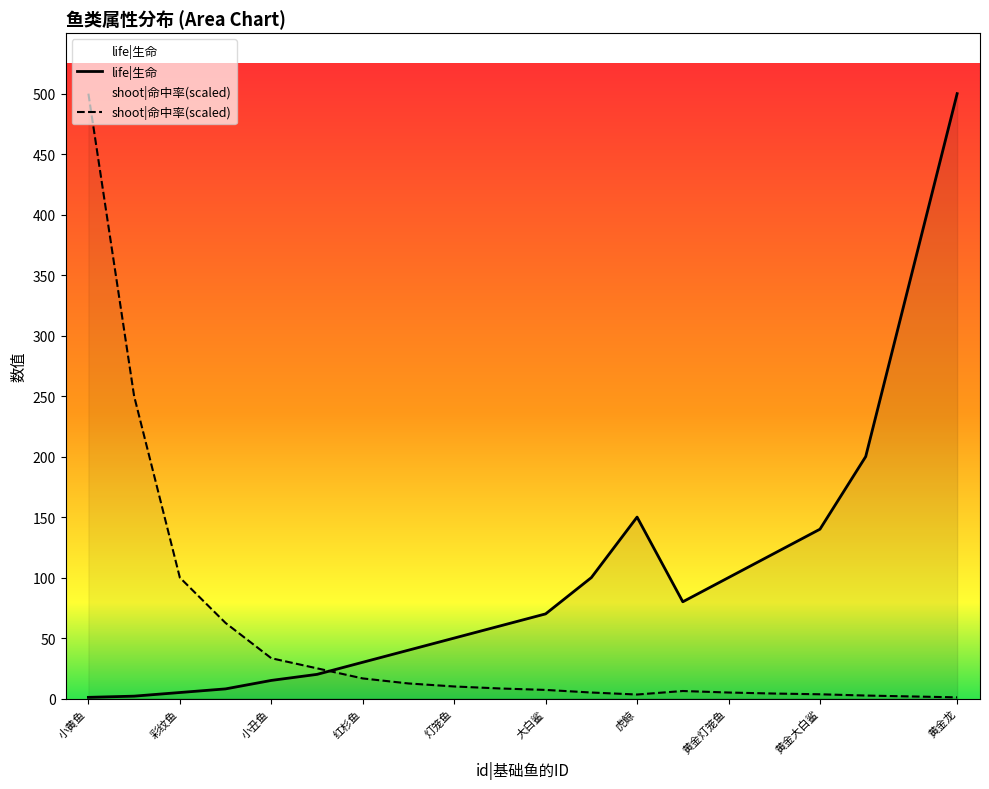

The value of shoot|命中率(scaled) at 彩纹鱼 is 100.0. True or false?

True